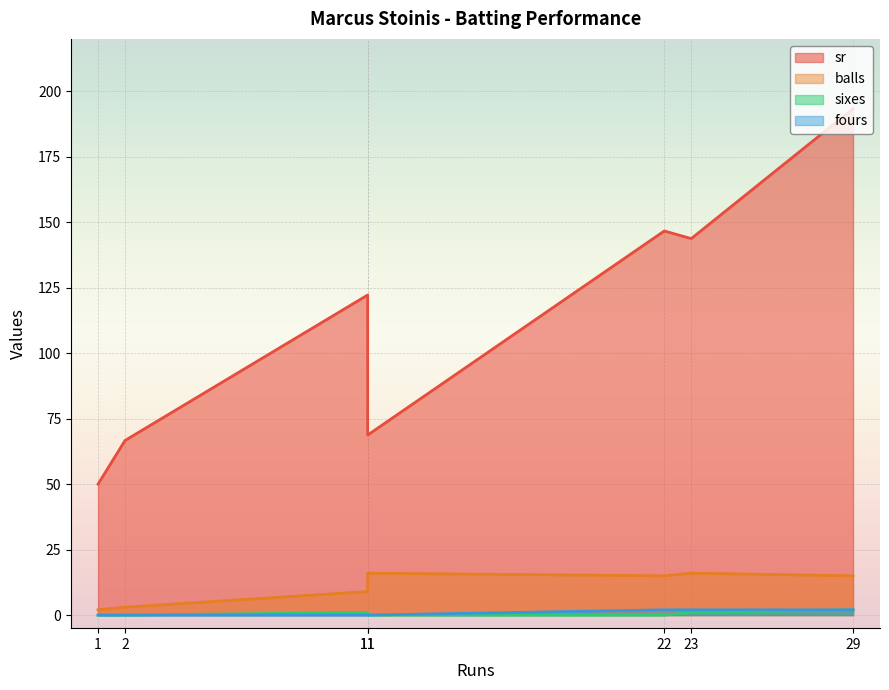

Rank the series by their maximum value, from lowest to highest.

sixes, fours, balls, sr